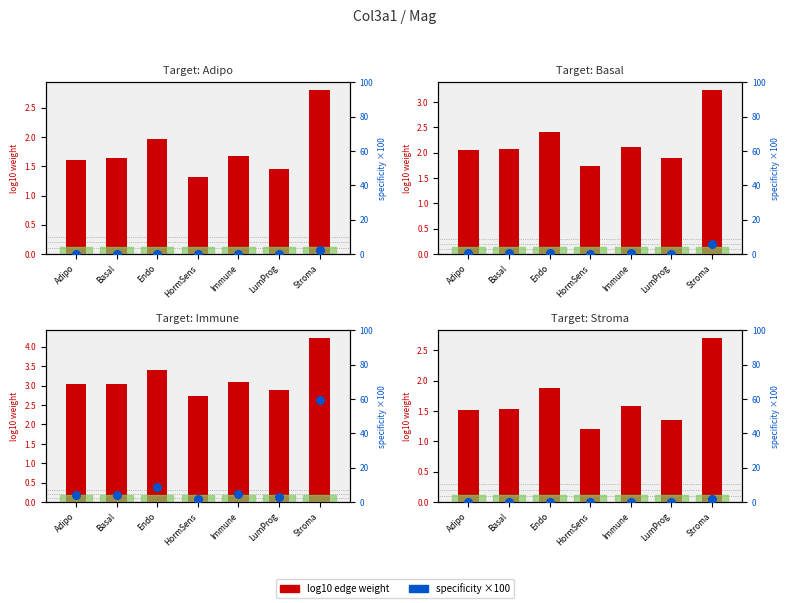

At how many categories does at least one series exceed 0?

7